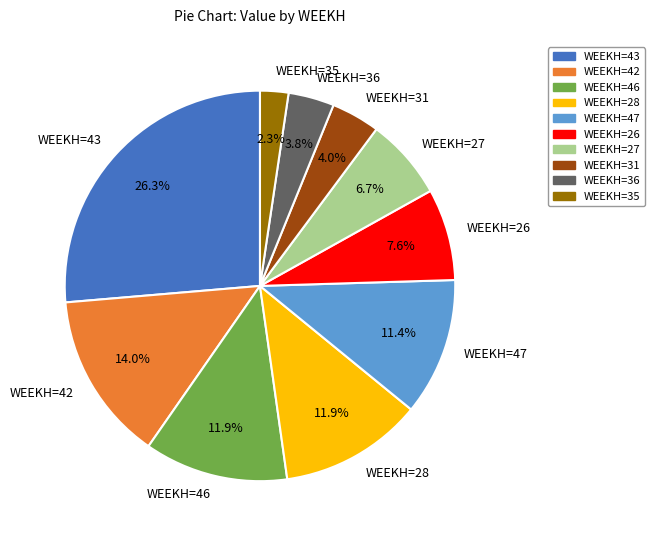

Is there any slice that represents more than half of the pie?

No